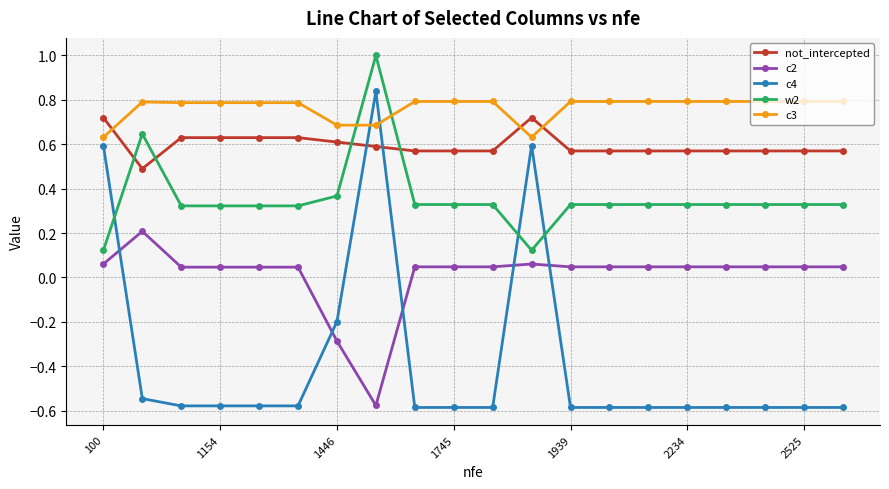

List the series in order of their peak value, highest first.

w2, c4, c3, not_intercepted, c2